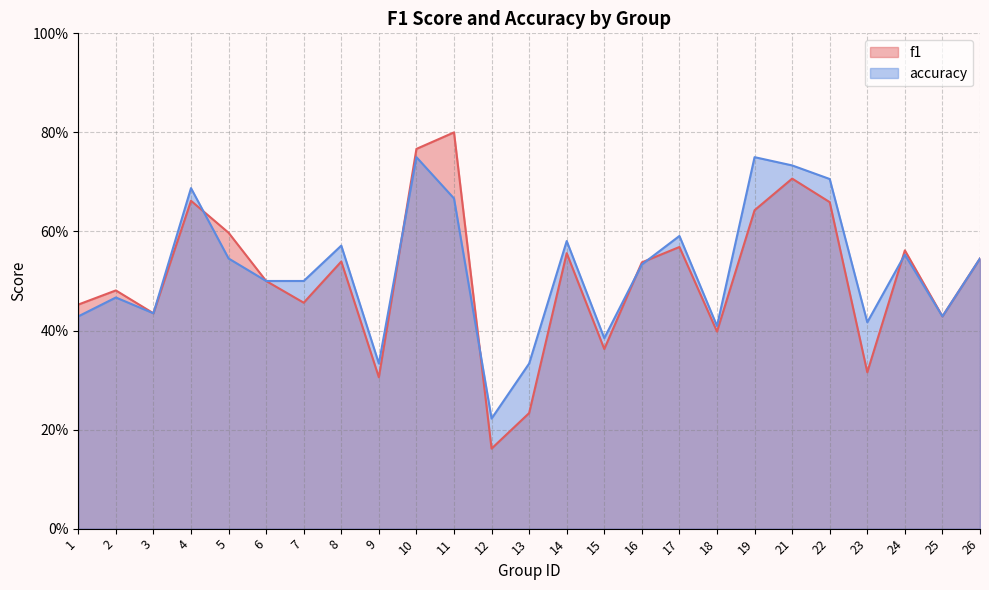

What is the sum of all f1 values?

12.7